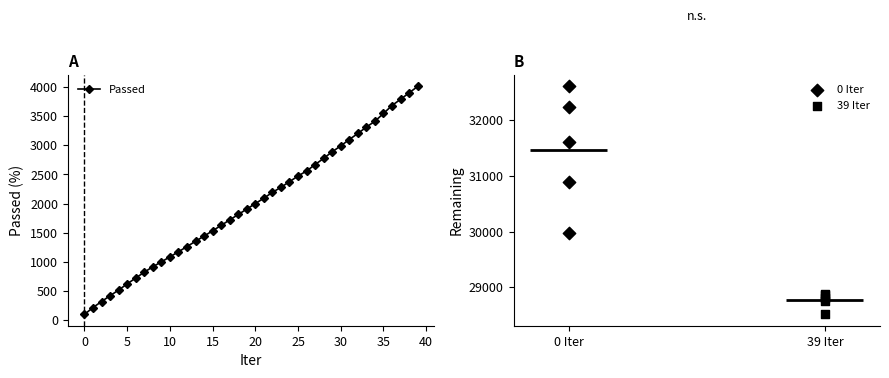

What is the change in value from 1 to 21?

+1876.7